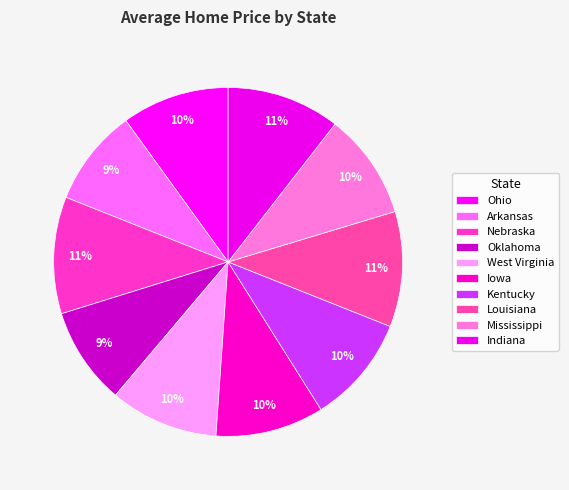

Is Nebraska the majority of the pie?

No